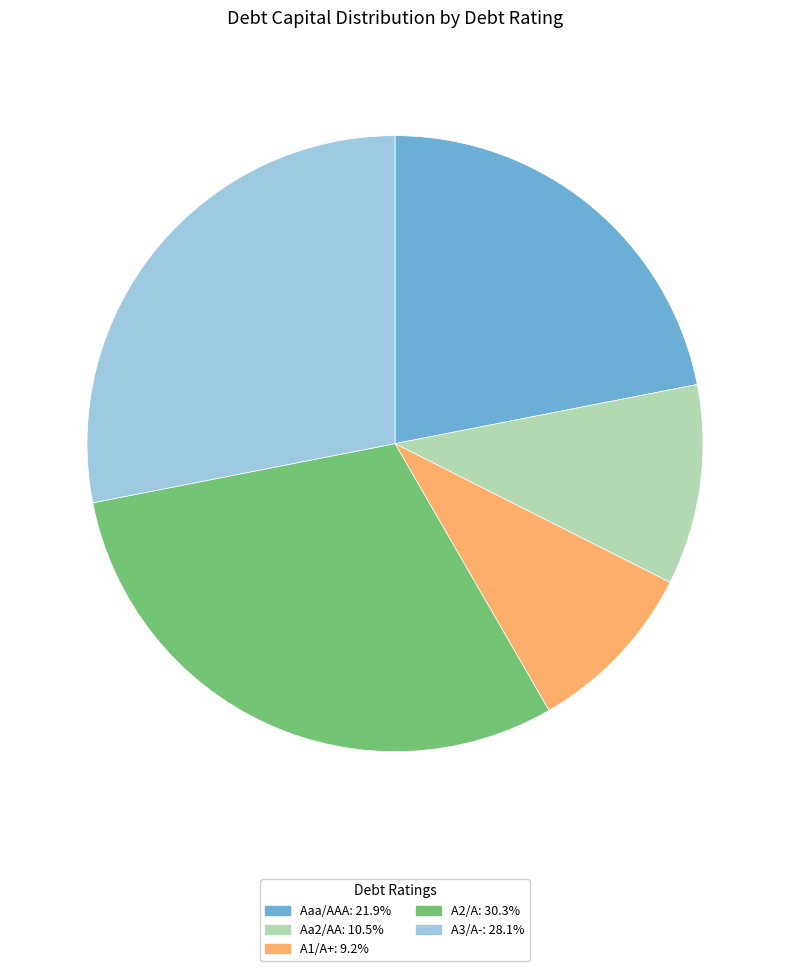

Rank the categories by value from highest to lowest.

A2/A, A3/A-, Aaa/AAA, Aa2/AA, A1/A+